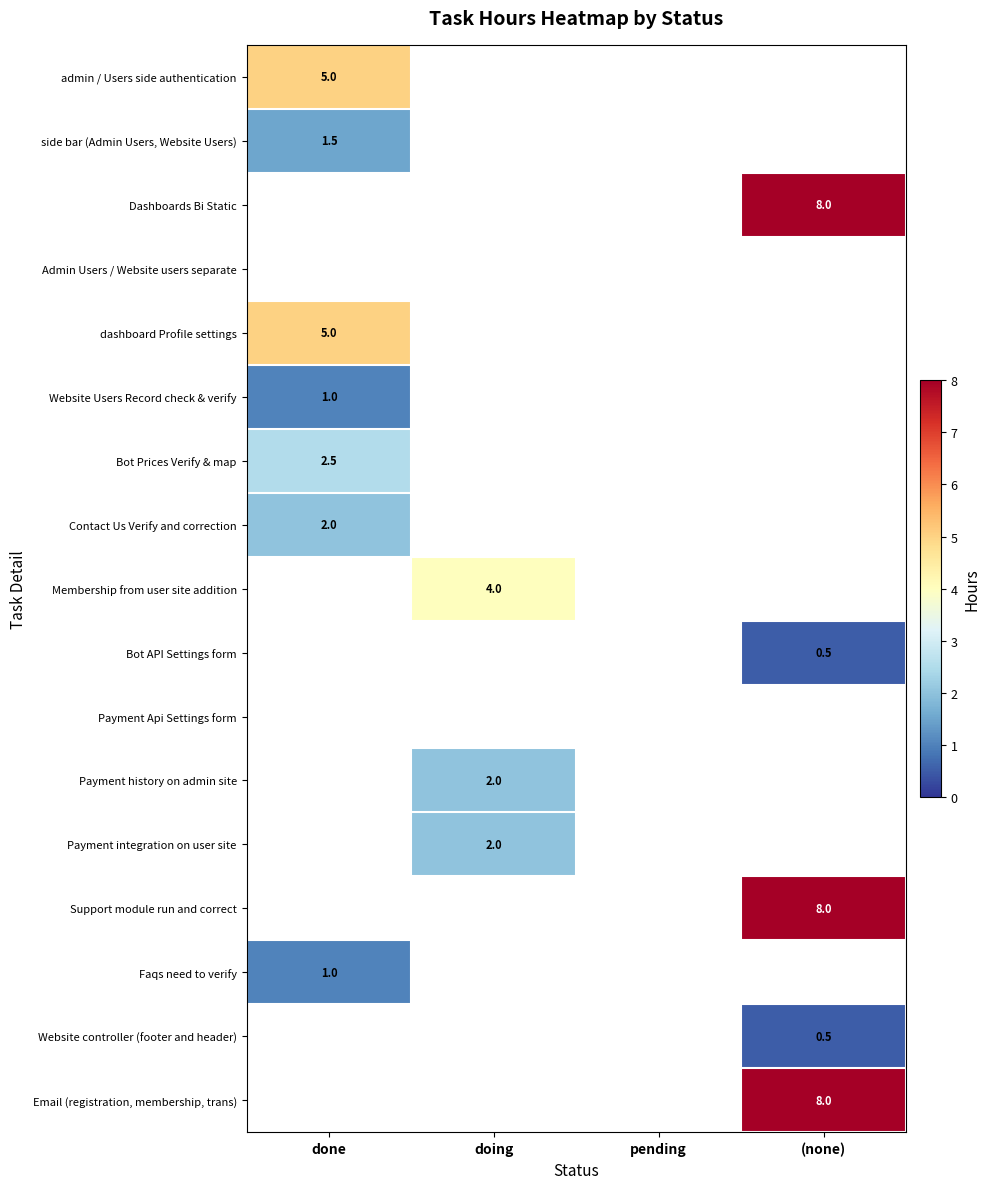

The value of Membership from user site addition at doing is 4.0. True or false?

True